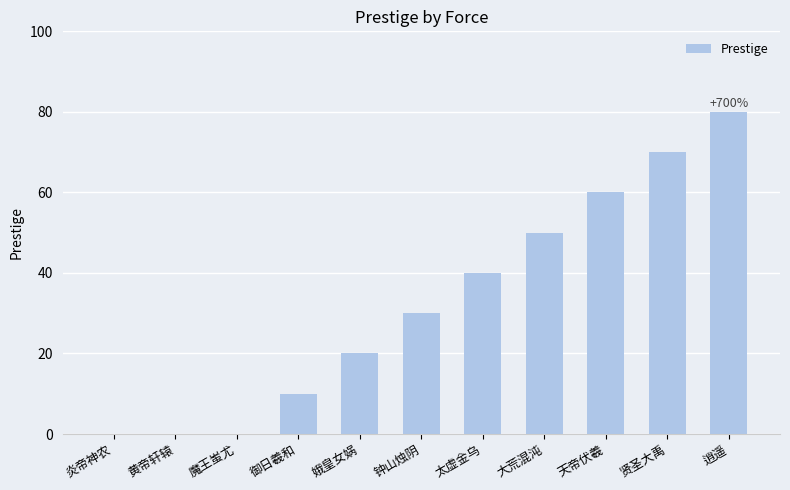

At which category does the chart reach its peak across all series?

逍遥